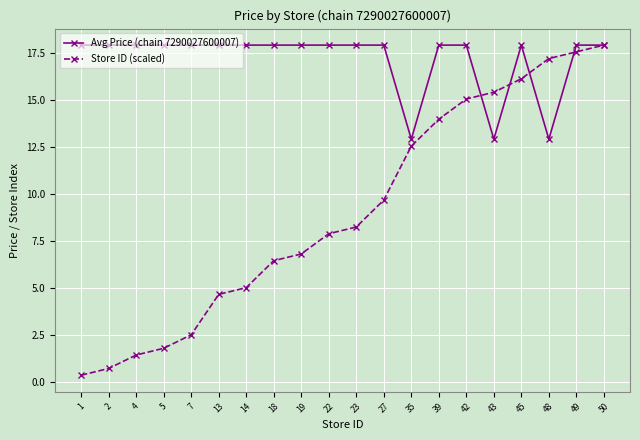

At which label does Store ID (scaled) reach its minimum?

1